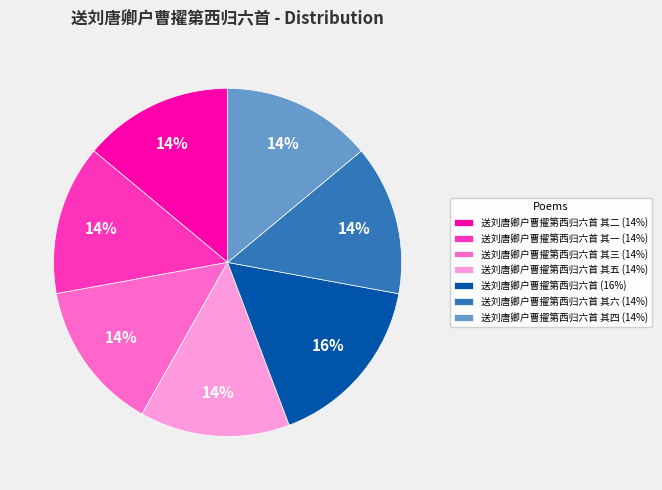

To the nearest percent, what is the average slice percentage?

14%